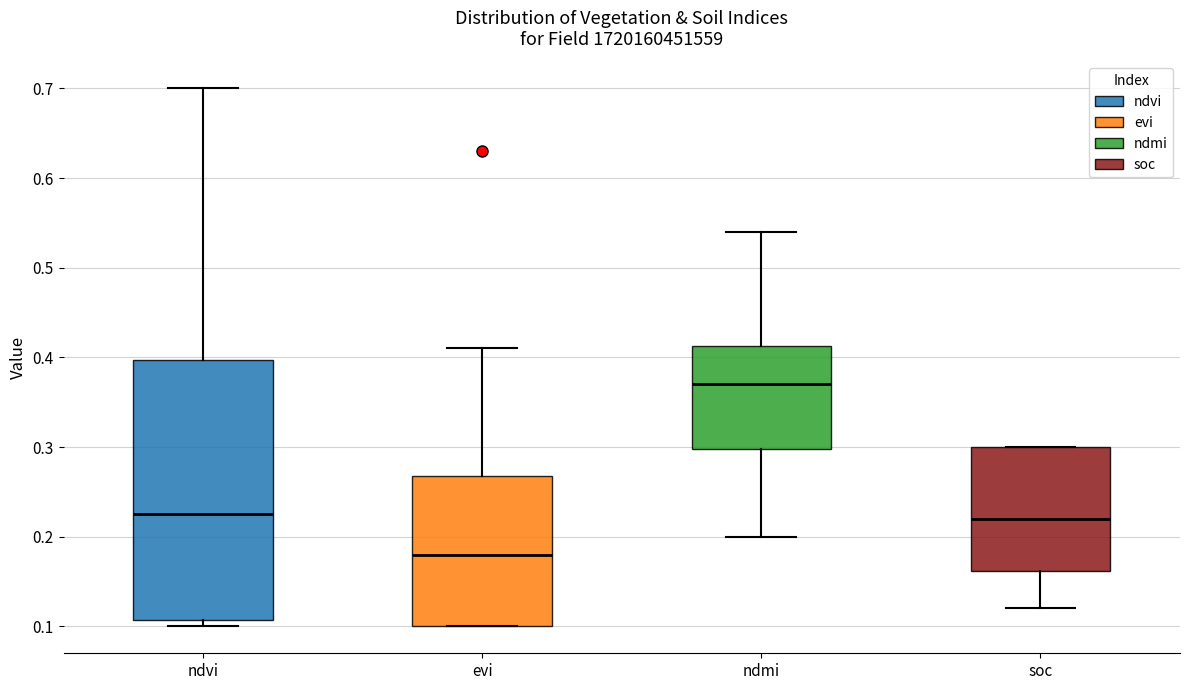

Which box's median line is the highest?

ndmi